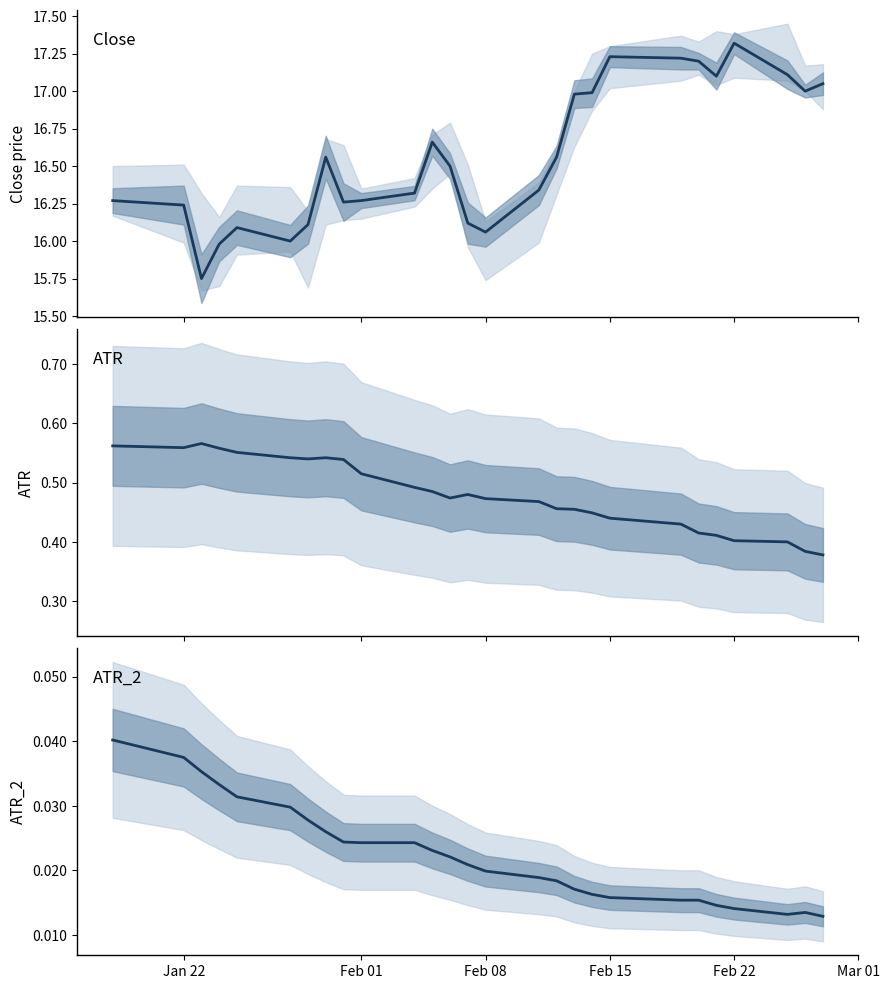

True or false: ATR_2 has a value of 0.0 at 20.

False